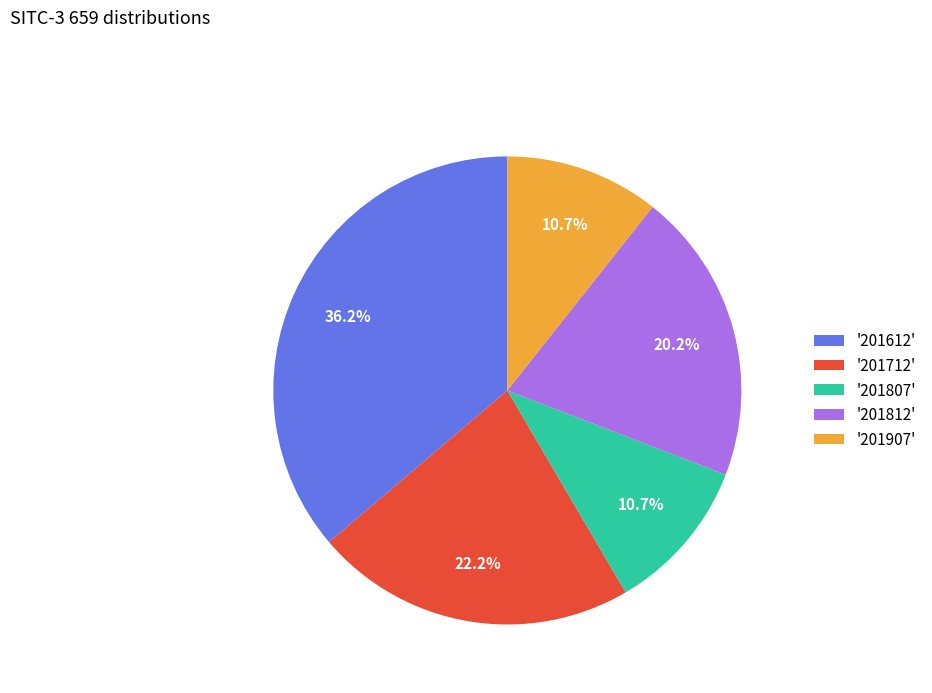

Combined, what portion of the pie is '201612' and '201807'?

46.9%